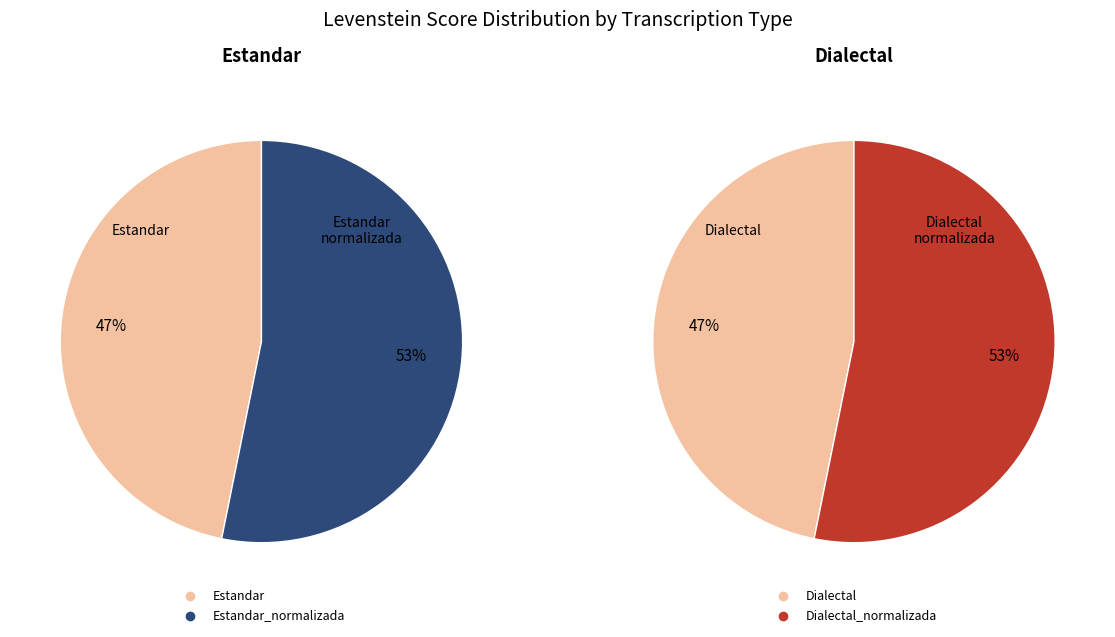

Combined, what portion of the pie is Dialectal_normalizada and Estandar_normalizada?

53.2%